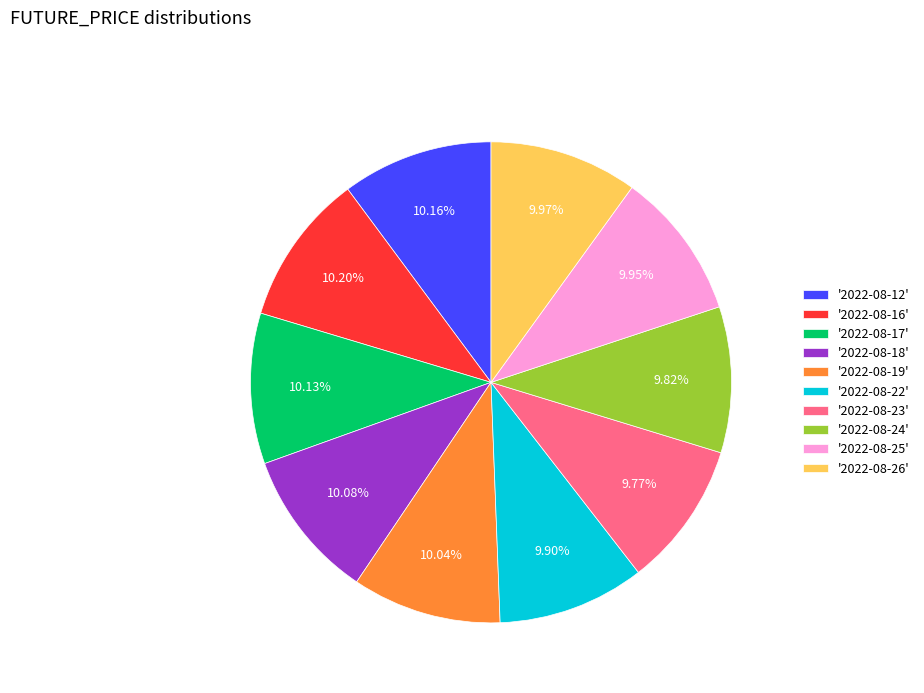

How many slices are in this pie chart?

10